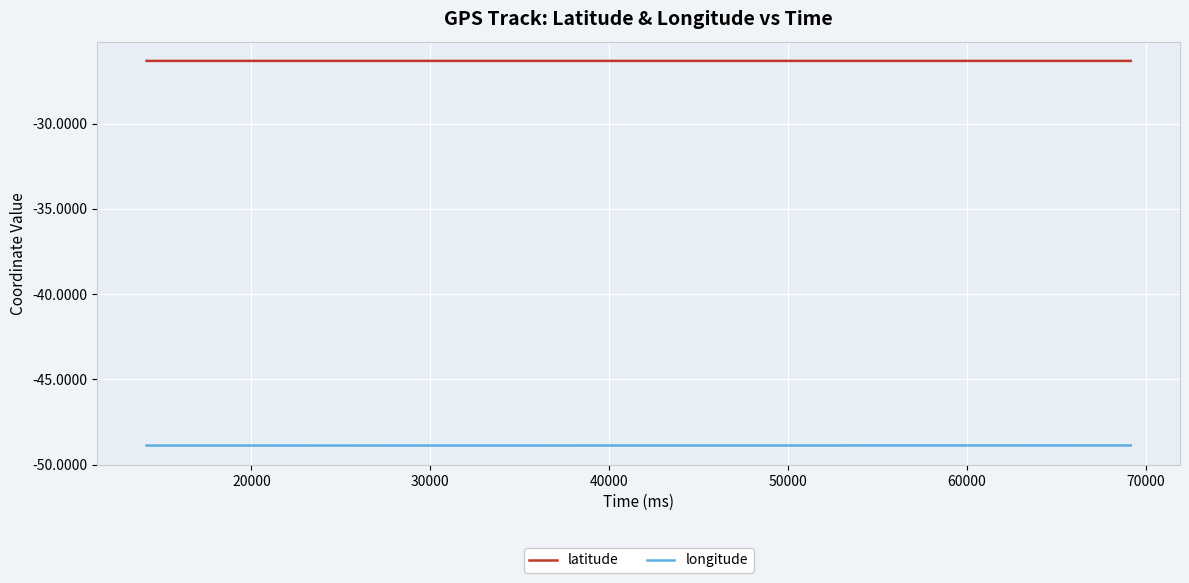

True or false: latitude and longitude cross at least once.

False